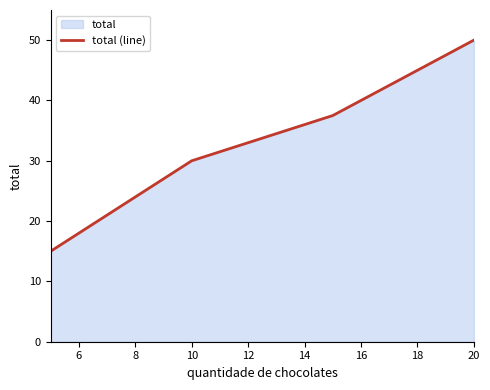

What is the maximum value shown in the chart?

50.0